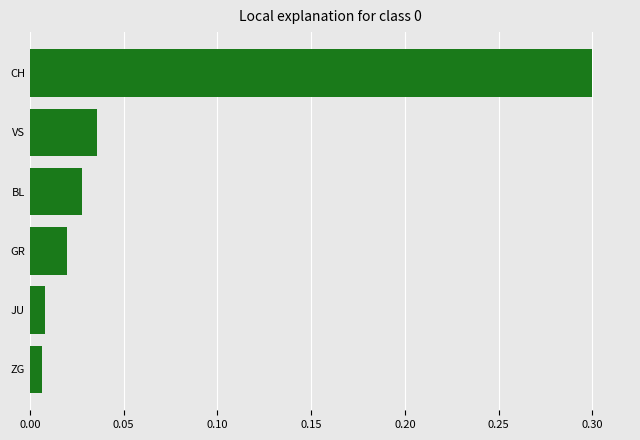

How many distinct data groups are displayed?

1